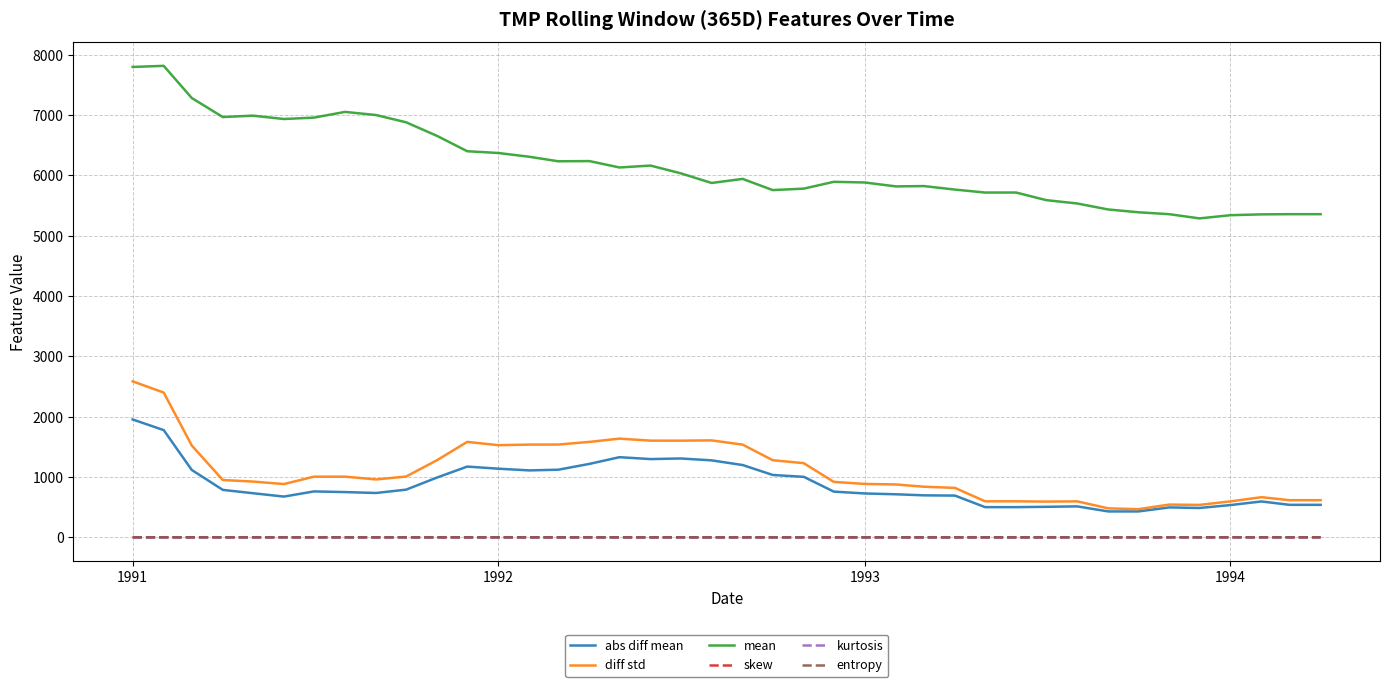

What is the minimum value for abs diff mean?

430.2